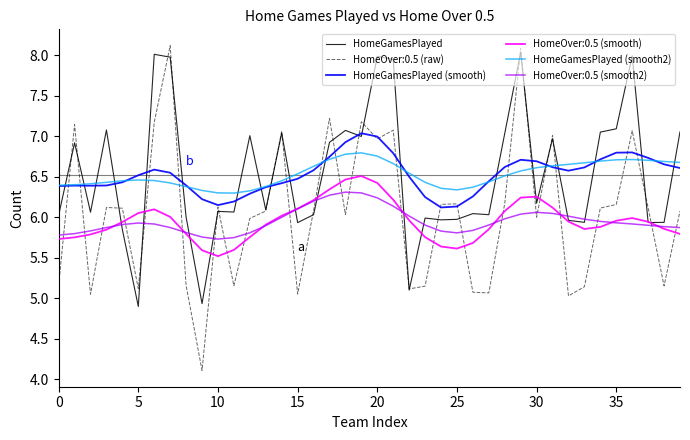

How many intersections are there between HomeGamesPlayed (smooth) and HomeGamesPlayed?

21